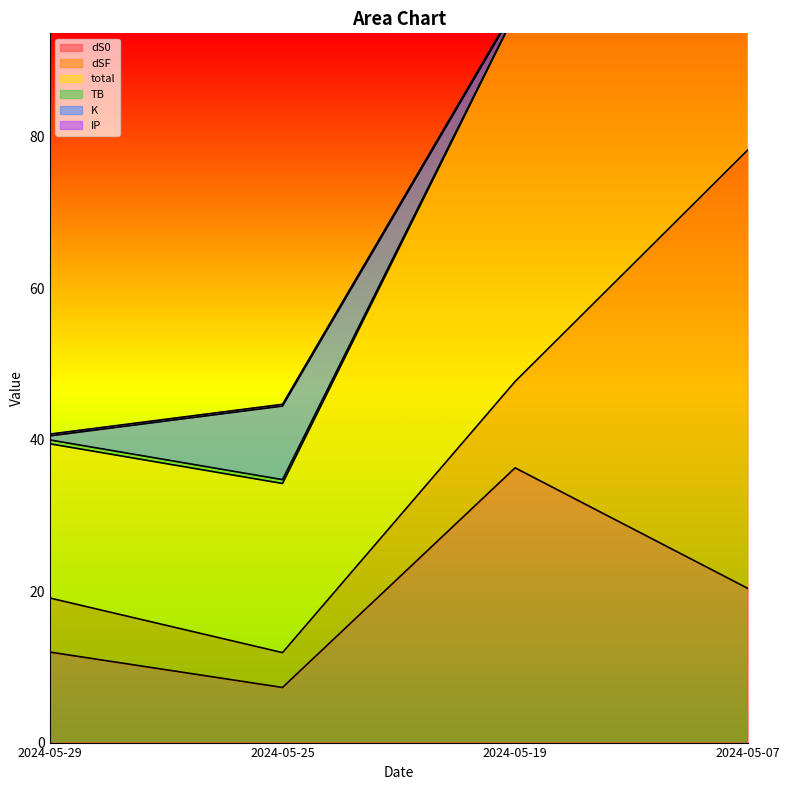

What are all the series names shown in the legend?

dS0, dSF, total, TB, K, IP